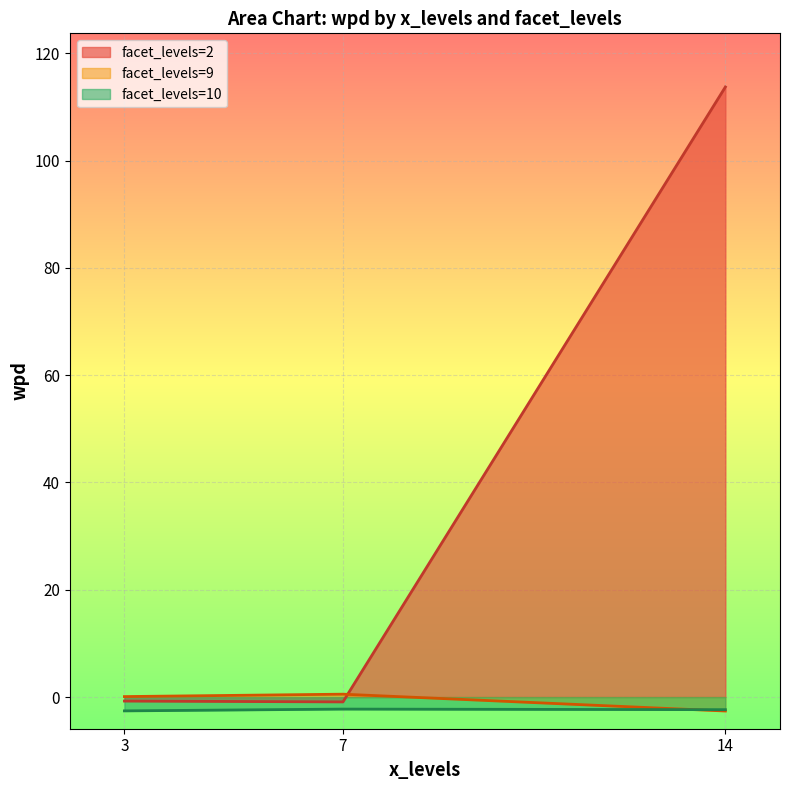

True or false: wpd and facet_levels cross at least once.

True